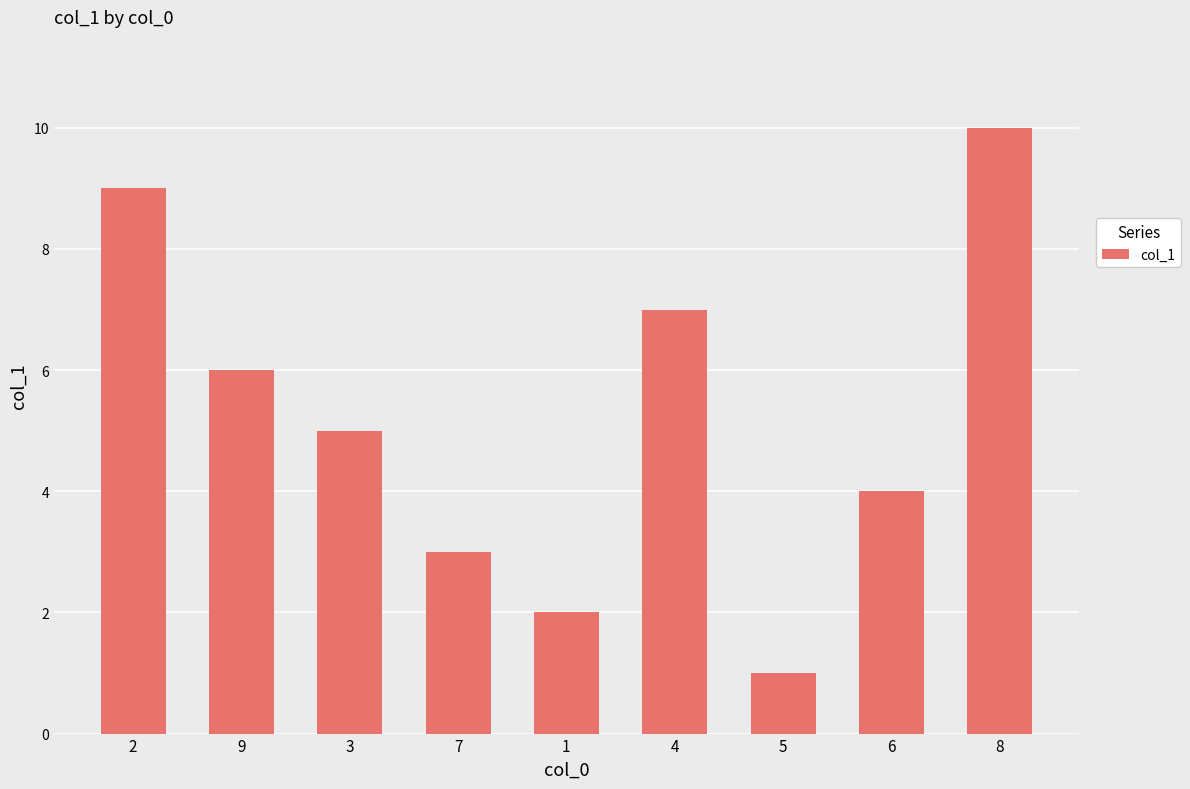

What is the difference between the second highest and second lowest values?

7